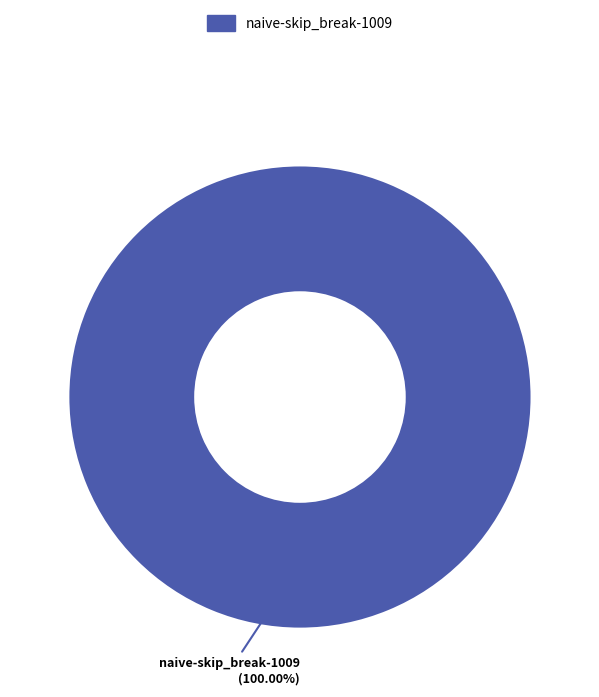

Is there a majority slice in this chart?

Yes